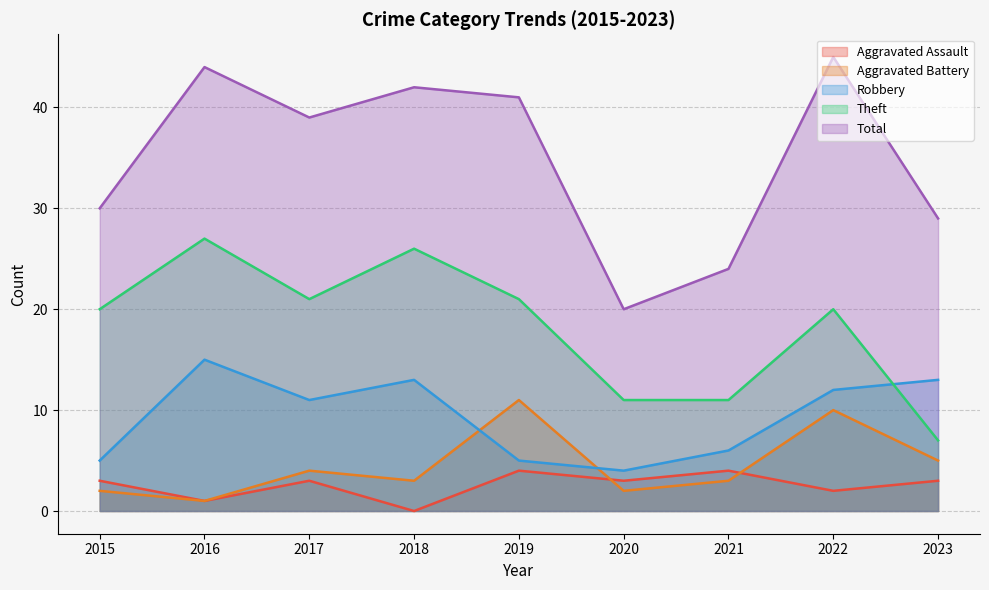

Rank the series by their maximum value, from lowest to highest.

Aggravated Assault, Aggravated Battery, Robbery, Theft, Total